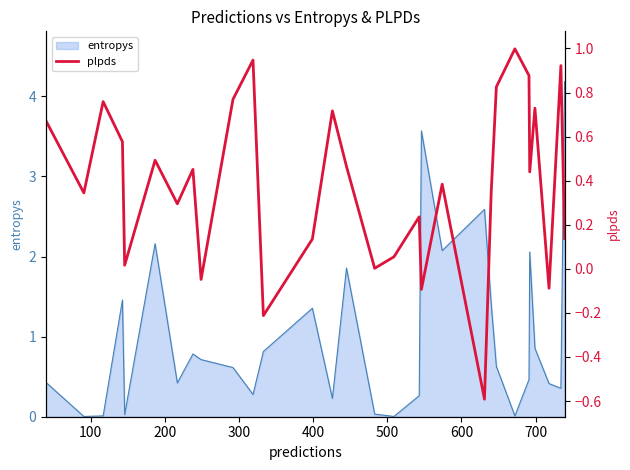

True or false: there are more than 2 points higher than both neighbors.

True